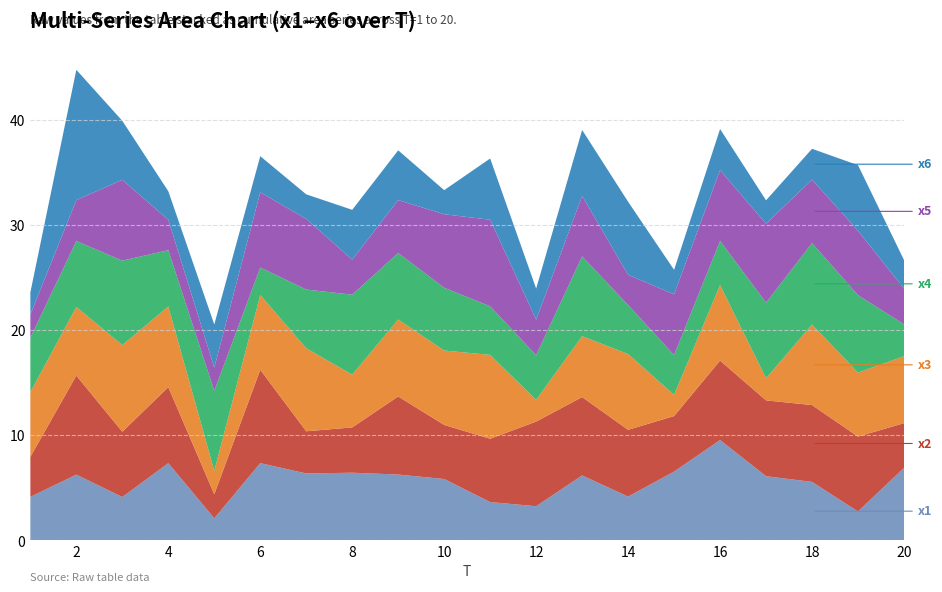

Reading left to right, extract all data points from this chart.

x1: 1=4.1	2=6.3	3=4.1	4=7.4	5=2.1	6=7.4	7=6.4	8=6.4	9=6.3	10=5.8	11=3.7	12=3.3	13=6.2	14=4.2	15=6.6	16=9.6	17=6.1	18=5.6	19=2.8	20=6.9
x2: 1=3.8	2=9.4	3=6.2	4=7.2	5=2.3	6=8.9	7=4.0	8=4.3	9=7.4	10=5.1	11=6.0	12=8.1	13=7.5	14=6.4	15=5.3	16=7.6	17=7.2	18=7.3	19=7.1	20=4.2
x3: 1=6.2	2=6.5	3=8.2	4=7.7	5=2.2	6=7.1	7=7.9	8=5.0	9=7.3	10=7.1	11=8.0	12=2.1	13=5.8	14=7.2	15=2.0	16=7.2	17=2.1	18=7.7	19=6.1	20=6.4
x4: 1=5.2	2=6.3	3=8.0	4=5.4	5=7.6	6=2.6	7=5.6	8=7.6	9=6.3	10=6.0	11=4.6	12=4.3	13=7.6	14=4.7	15=3.8	16=4.2	17=7.2	18=7.8	19=7.4	20=3.0
x5: 1=2.2	2=3.9	3=7.7	4=2.9	5=2.2	6=7.2	7=6.7	8=3.3	9=5.0	10=7.0	11=8.2	12=3.4	13=5.7	14=2.9	15=5.8	16=6.7	17=7.5	18=6.0	19=6.1	20=3.4
x6: 1=2.1	2=12.4	3=5.6	4=2.7	5=4.1	6=3.4	7=2.3	8=4.7	9=4.7	10=2.3	11=5.8	12=3.0	13=6.3	14=7.0	15=2.3	16=3.9	17=2.2	18=2.9	19=6.3	20=2.7